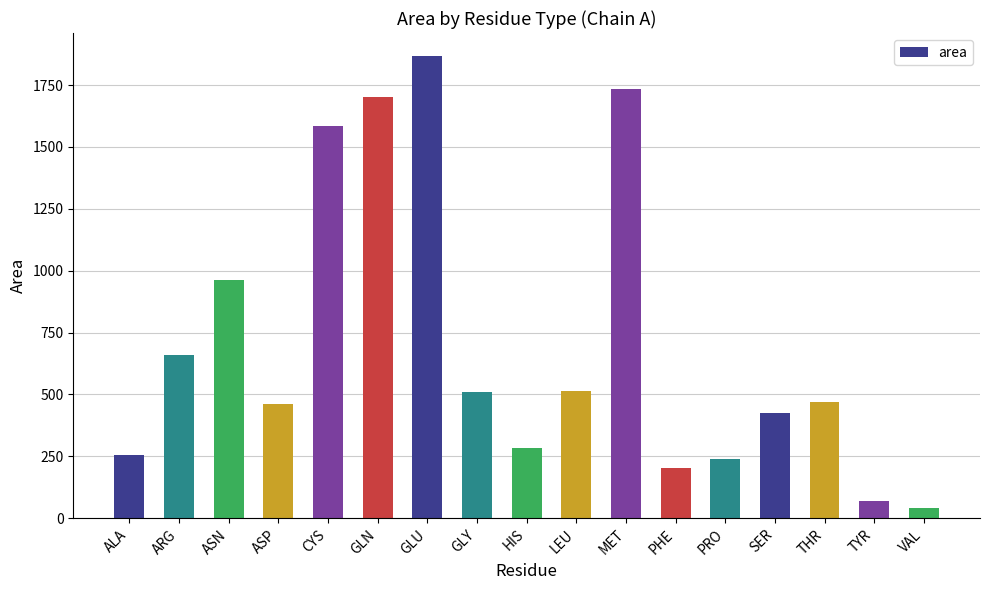

What is the label of the 14th bar from the right?

ASP